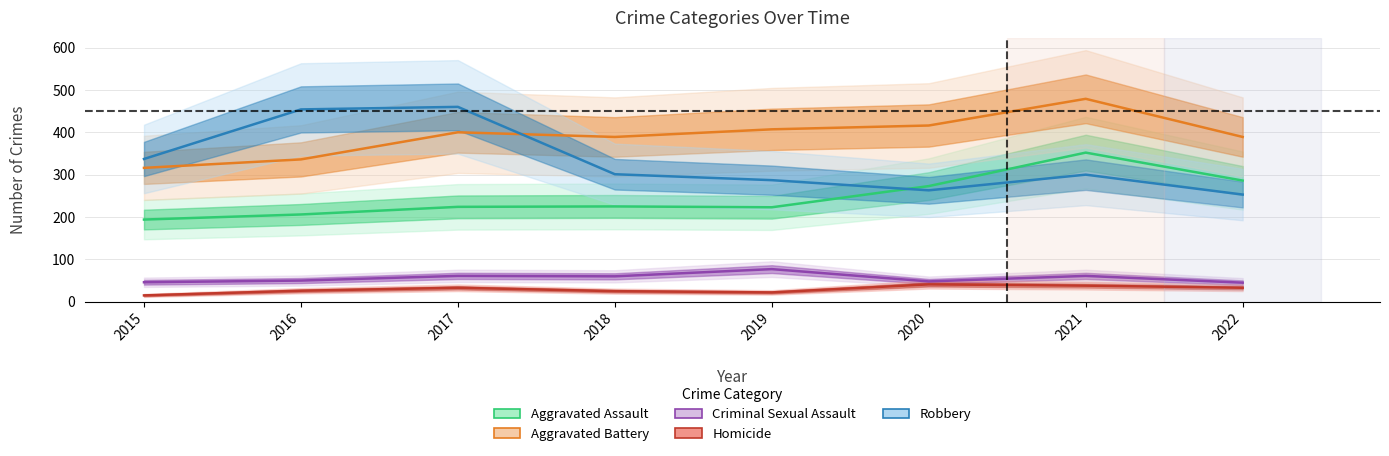

Read the Homicide value at 2021, to the nearest 5.

40